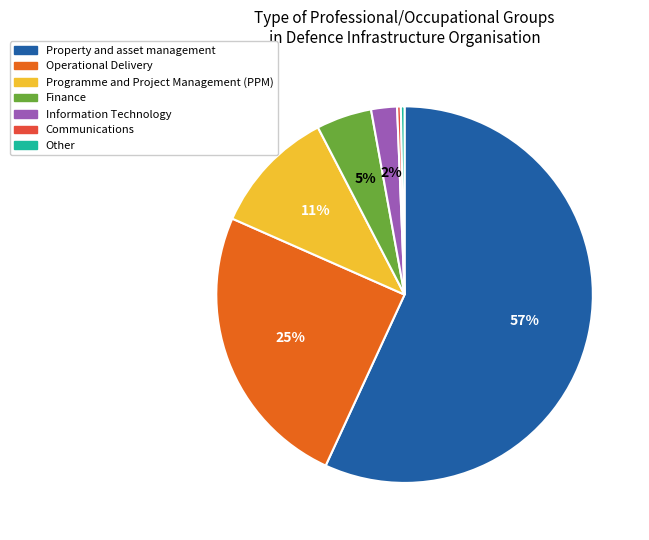

Which slice is the largest?

Property and asset management